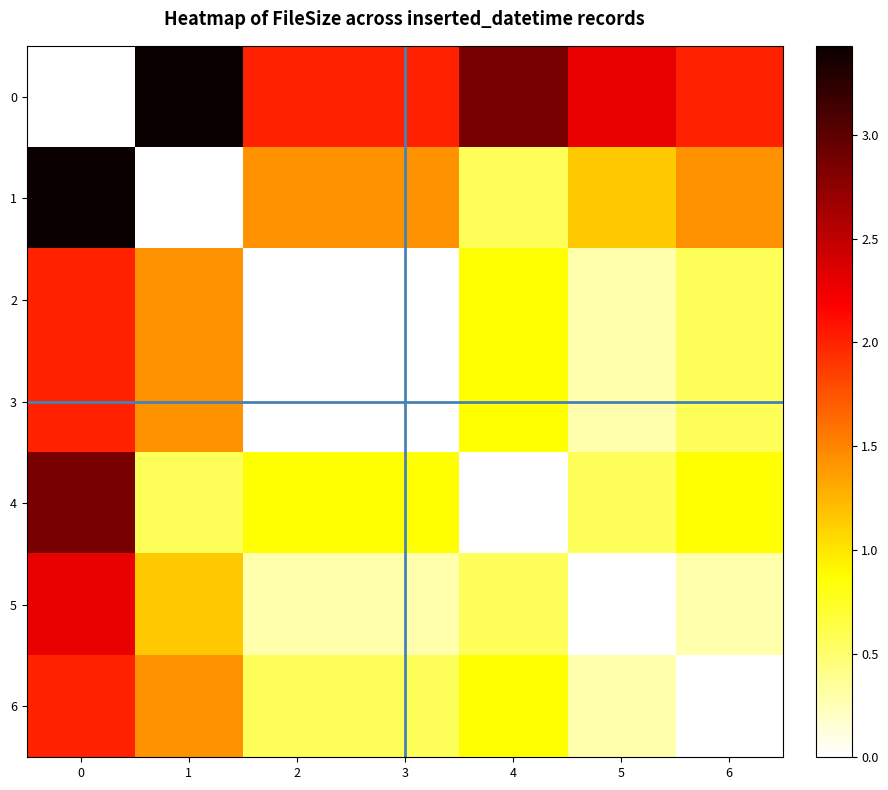

What is the total value across all series at 2?

5.1